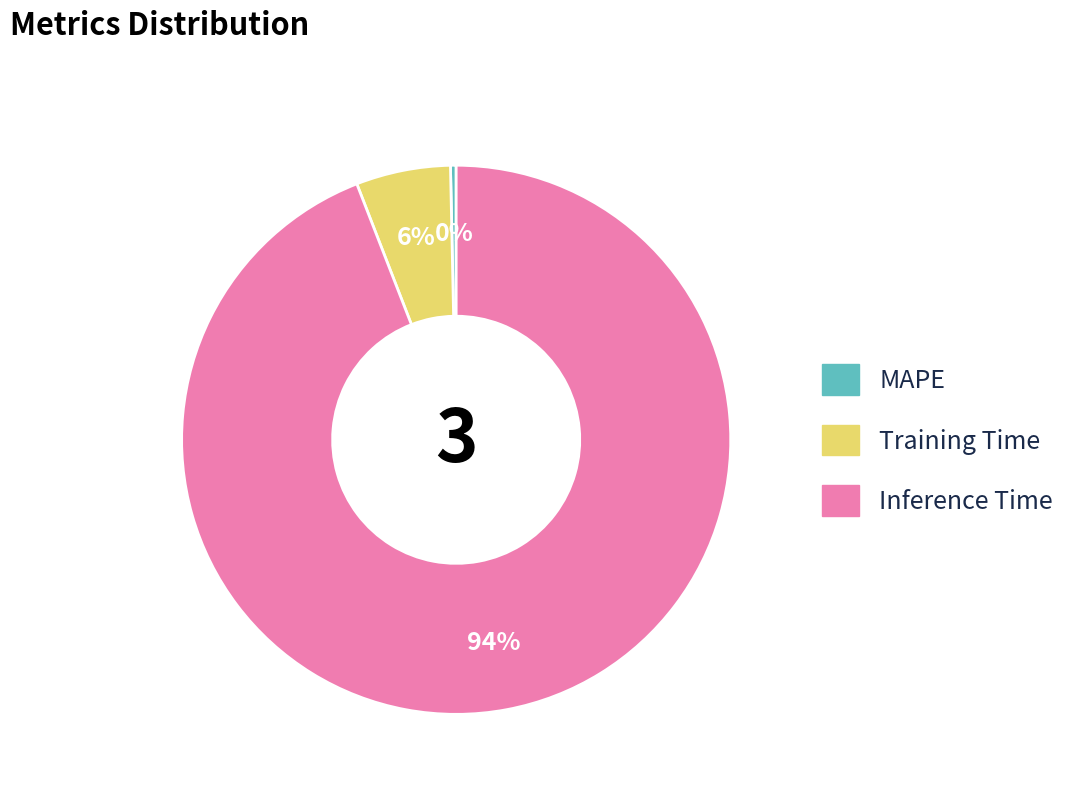

Between Training Time and Inference Time, which is larger?

Inference Time